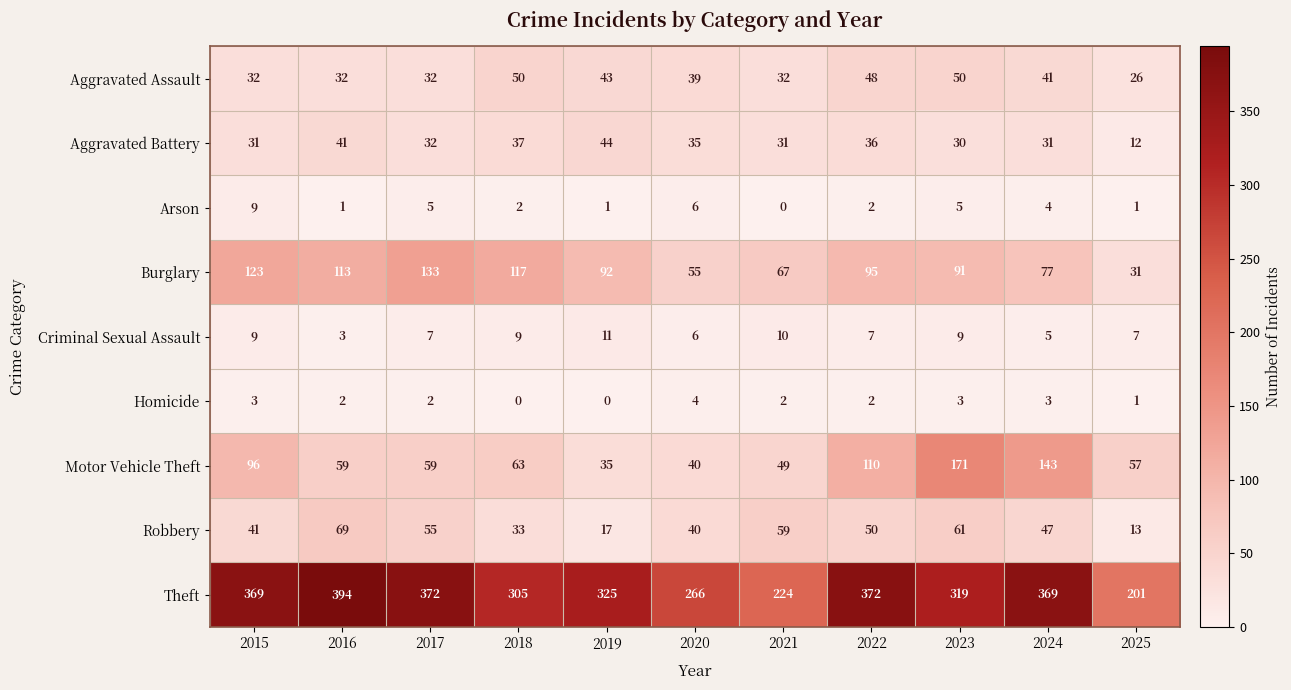

The Criminal Sexual Assault series shows 6 at 2018. True or false?

False